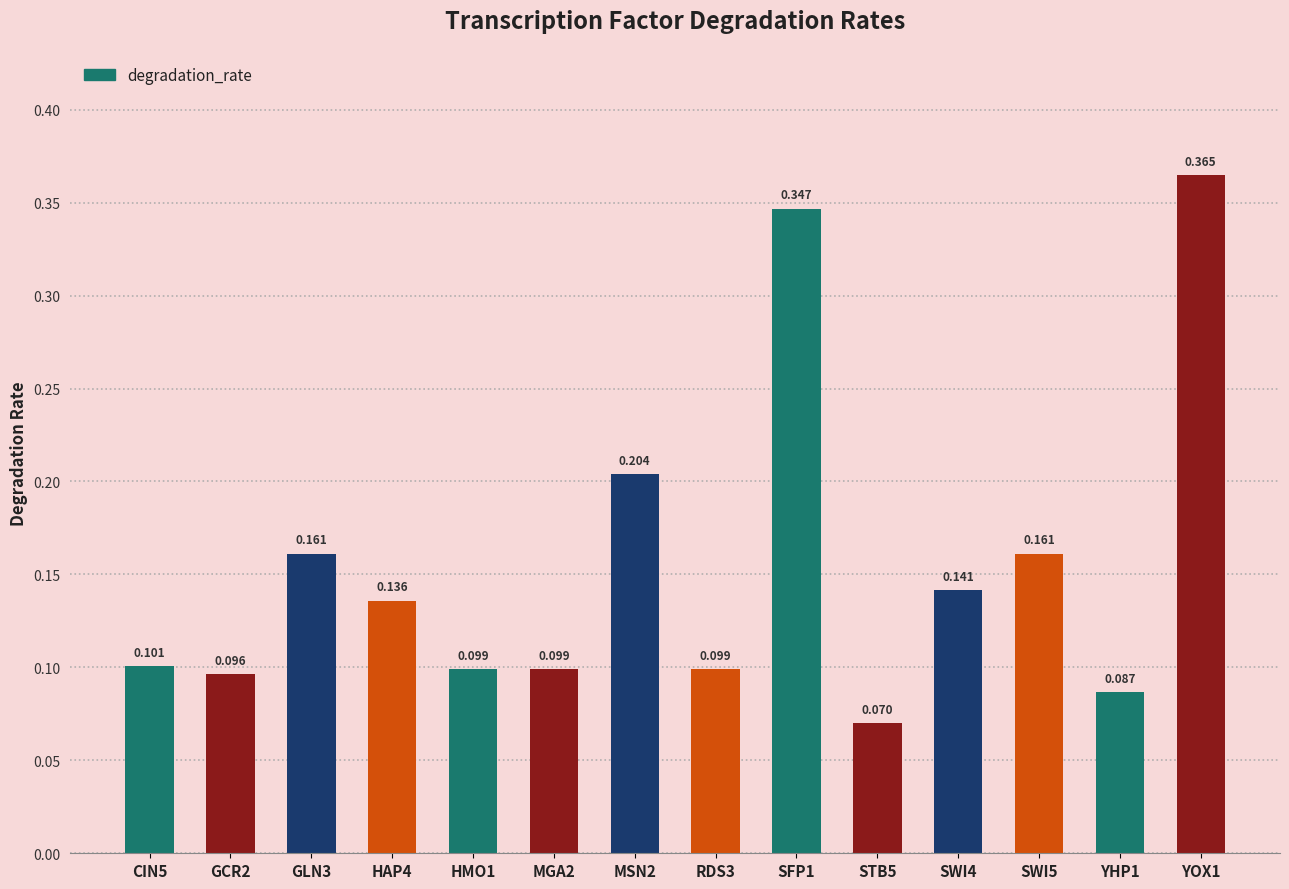

Reading left to right, transcribe all the data shown in this chart.

0.1	0.1	0.2	0.1	0.1	0.1	0.2	0.1	0.3	0.1	0.1	0.2	0.1	0.4